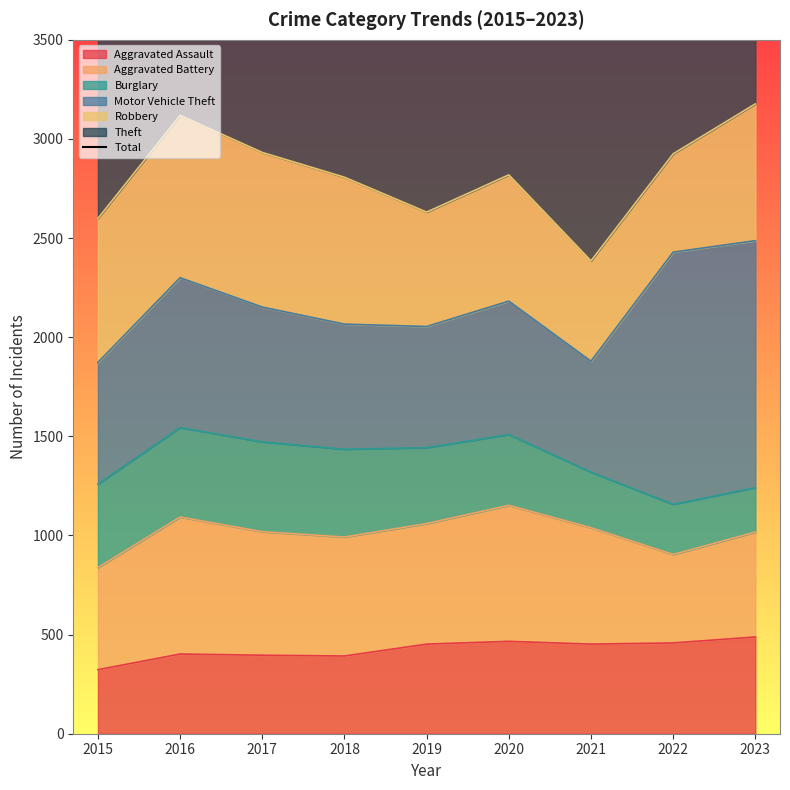

List the labels in order of value, largest first.

2016, 2018, 2017, 2023, 2019, 2022, 2015, 2020, 2021